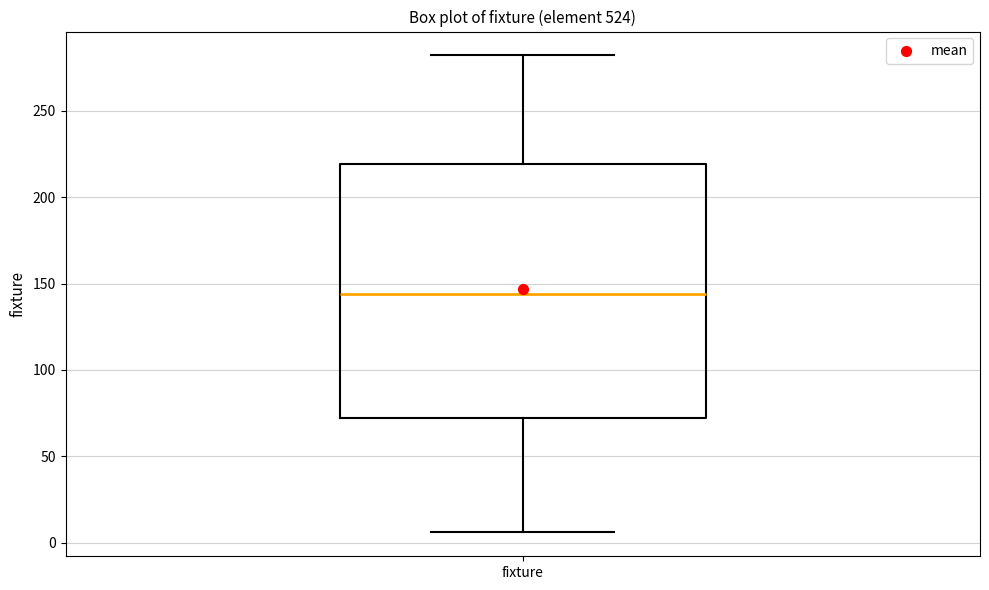

Where is the lower edge of the box for fixture on the y-axis? The values are not printed on the chart, so give them approximately, as read against the axis.

70